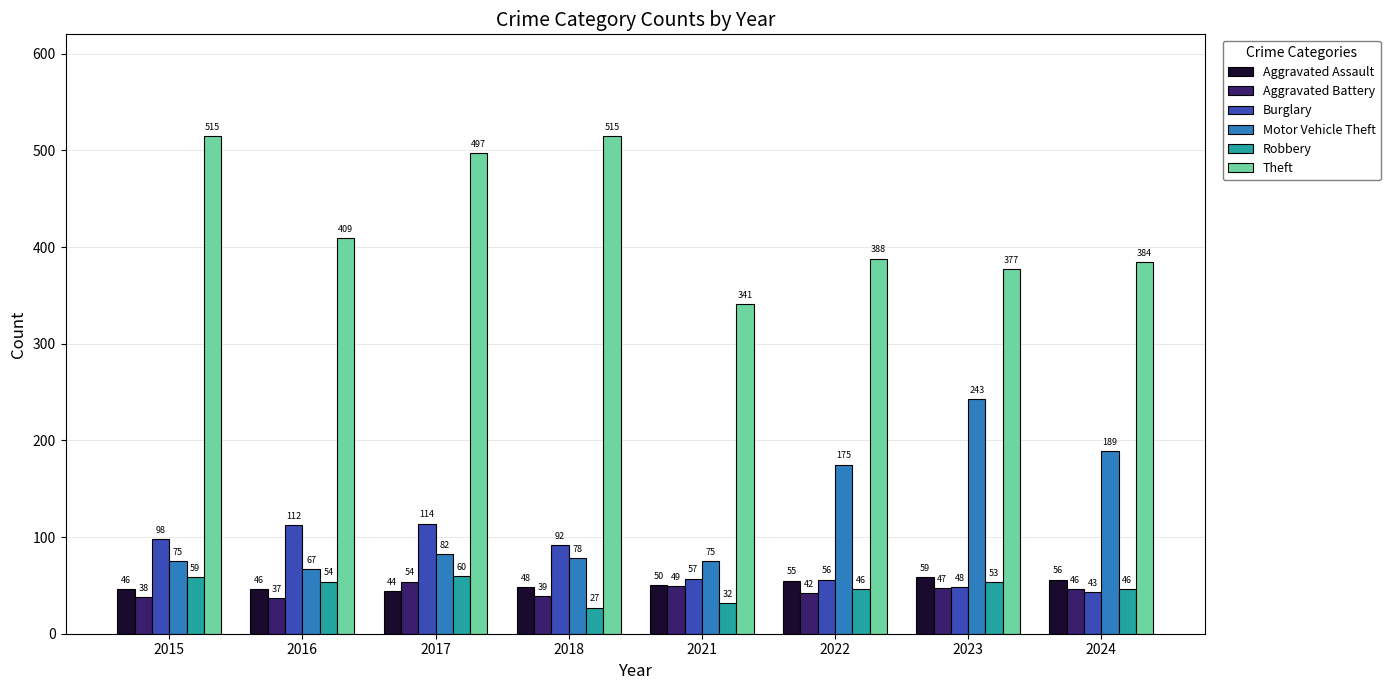

Which series has the largest total across all categories?

Theft